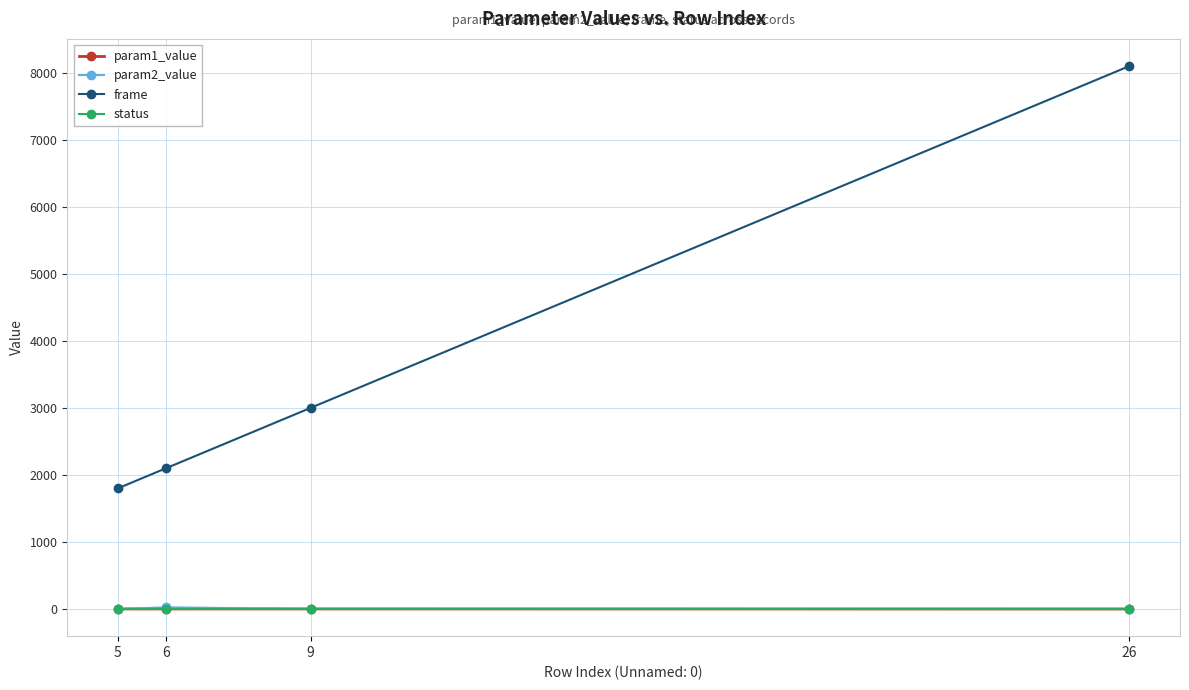

What is the difference between the param2_value values at 6 and 26?

23.1